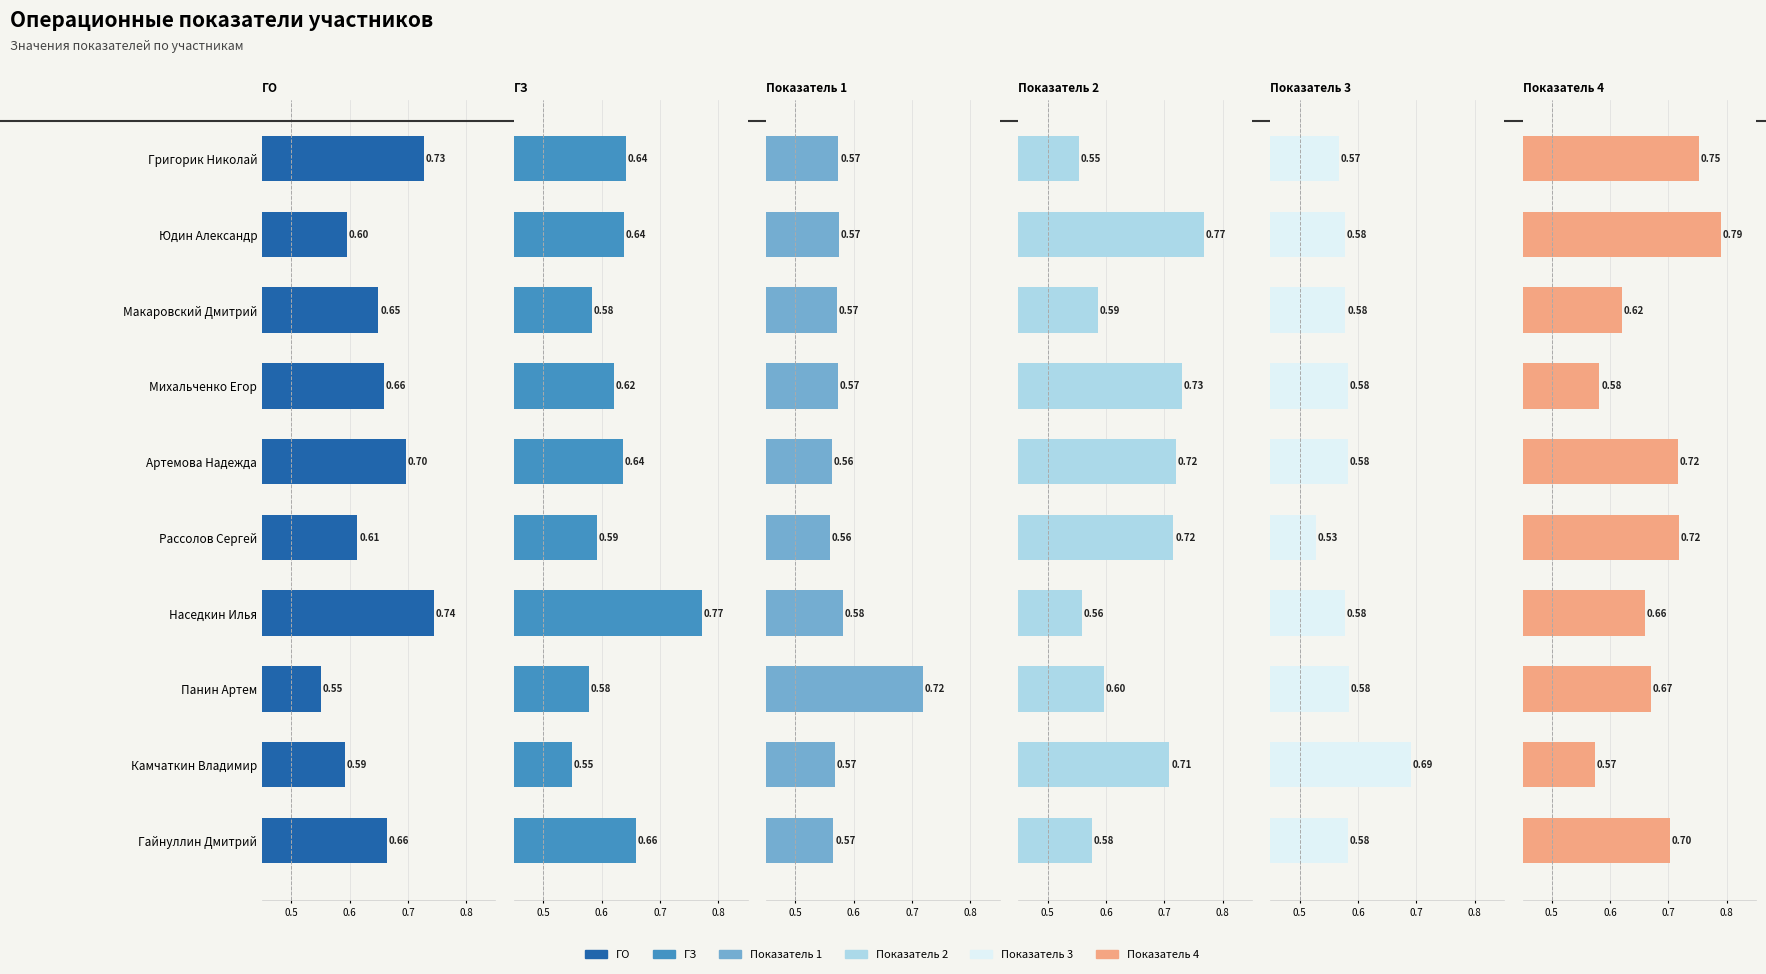

What is the maximum value shown in the chart?

0.8